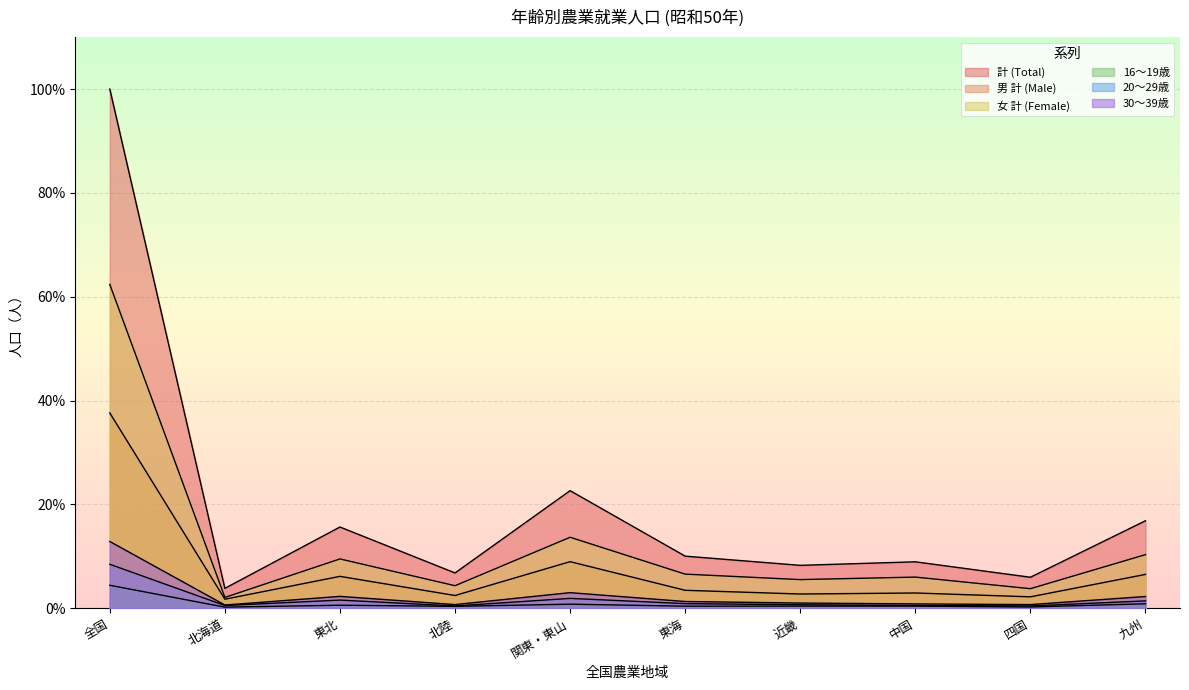

List the labels in order of 男 計 (Male) value, largest first.

全国, 関東・東山, 九州, 東北, 東海, 中国, 近畿, 北陸, 四国, 北海道